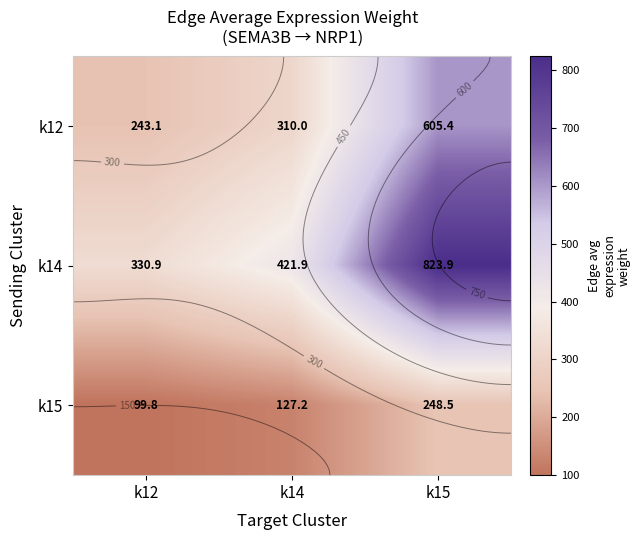

At how many categories does at least one series exceed 352?

2